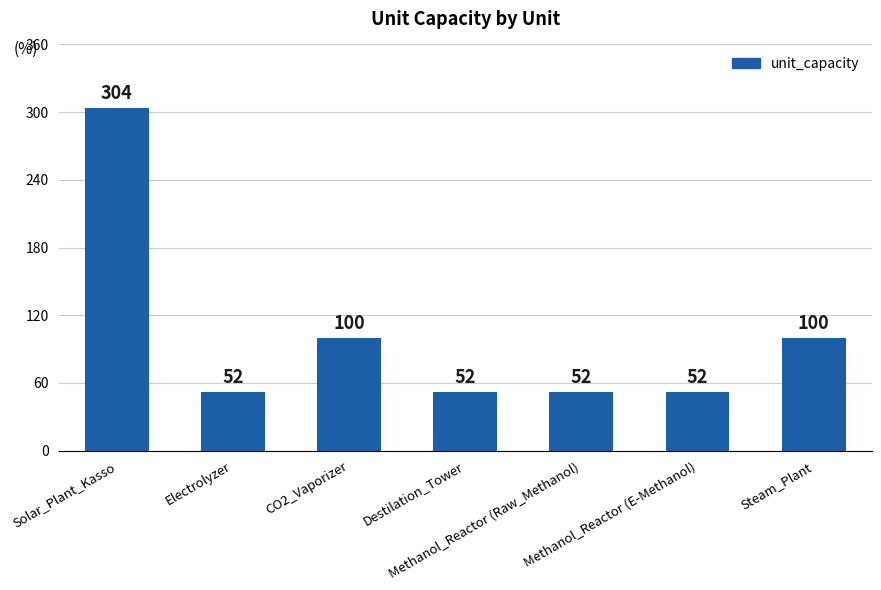

Between Electrolyzer and Solar_Plant_Kasso, which is larger?

Solar_Plant_Kasso